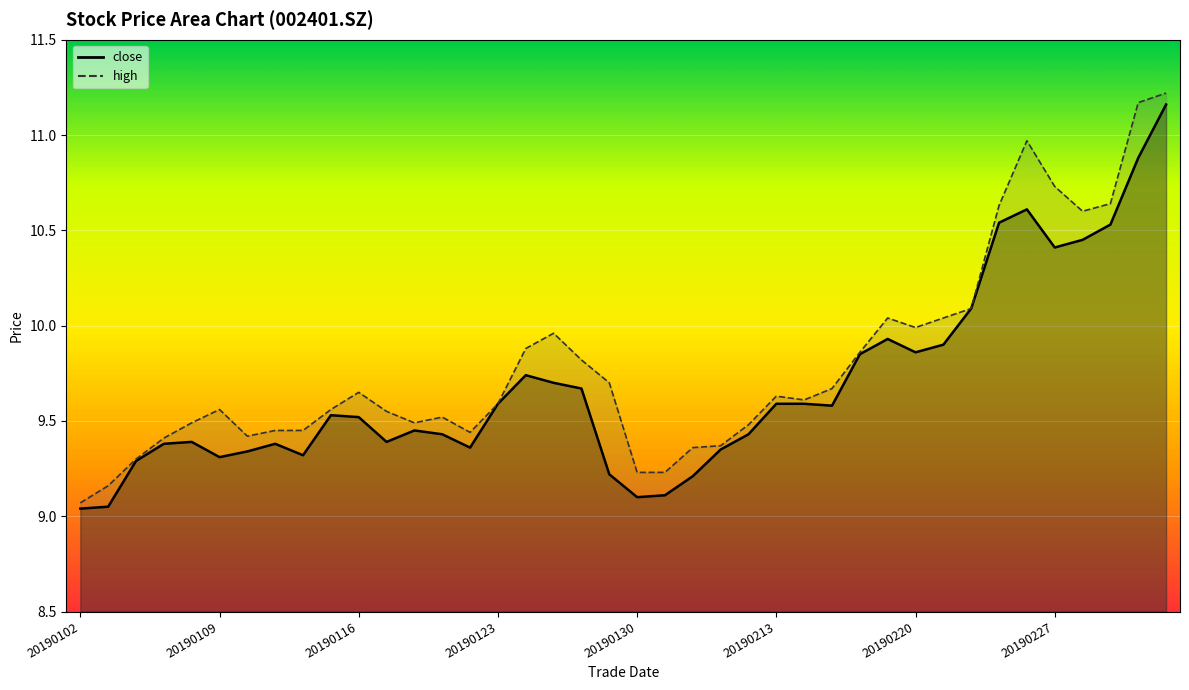

True or false: high and close intersect in this chart.

False